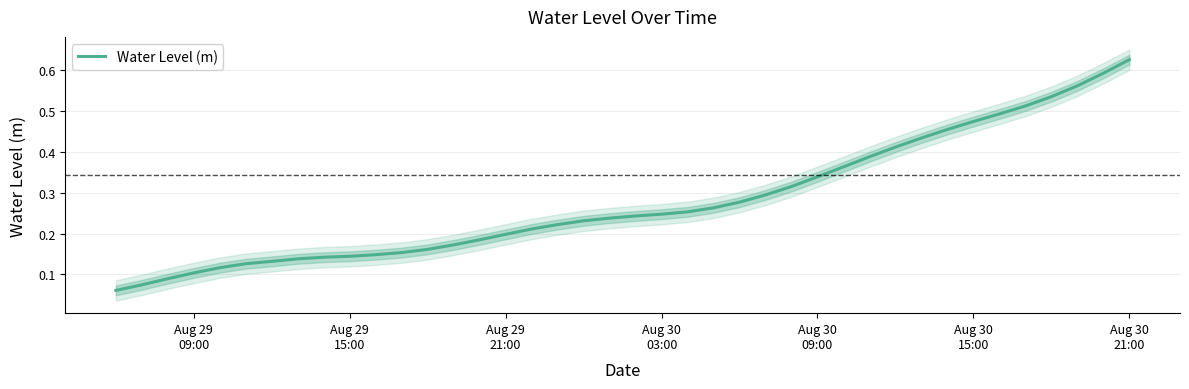

How many series are shown in this chart?

1